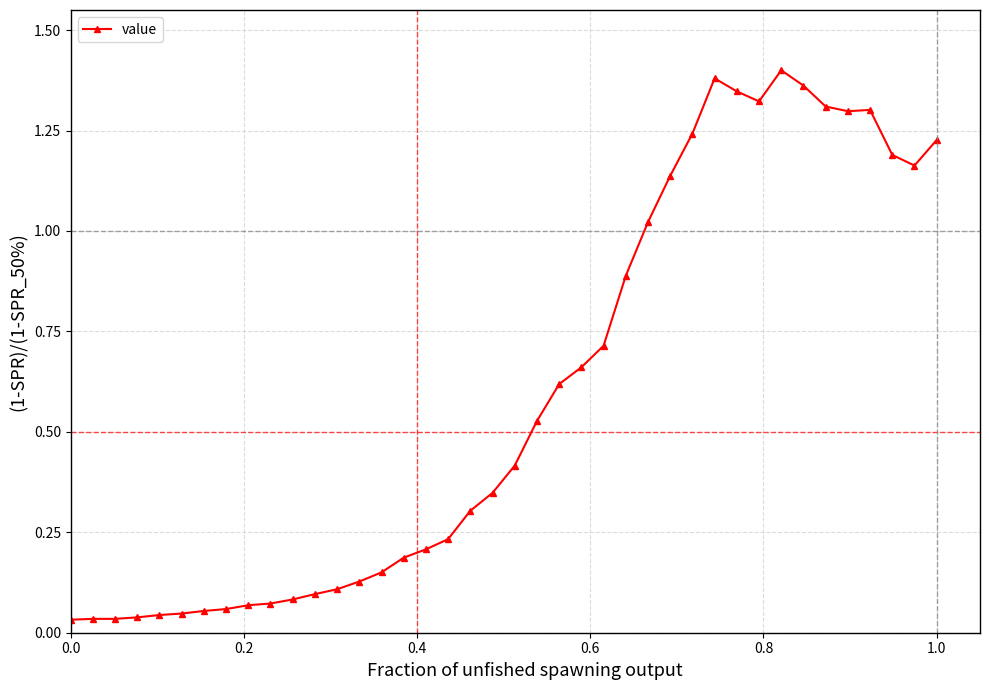

True or false: the data has more than 0 interior local peaks.

True